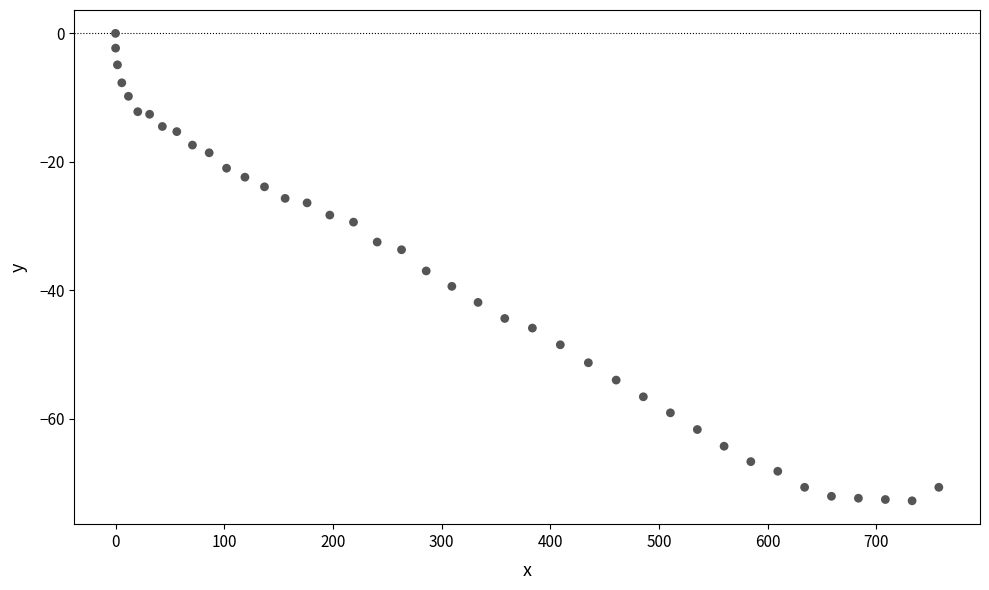

What is the range of X values (max minus min)?

757.6